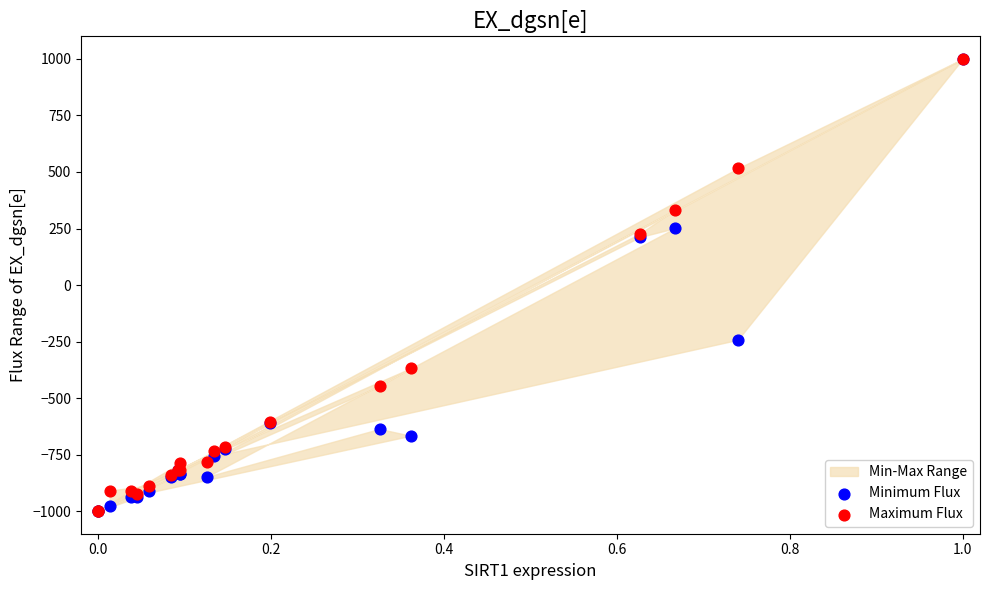

Which series has the widest spread of Y values?

Minimum Flux